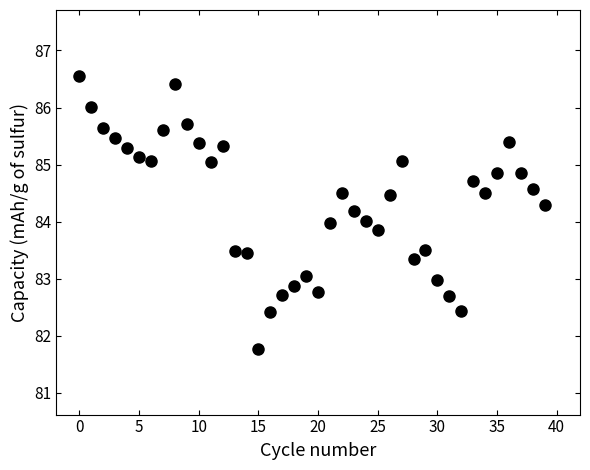

What is the range of Y values (max minus min)?

4.8